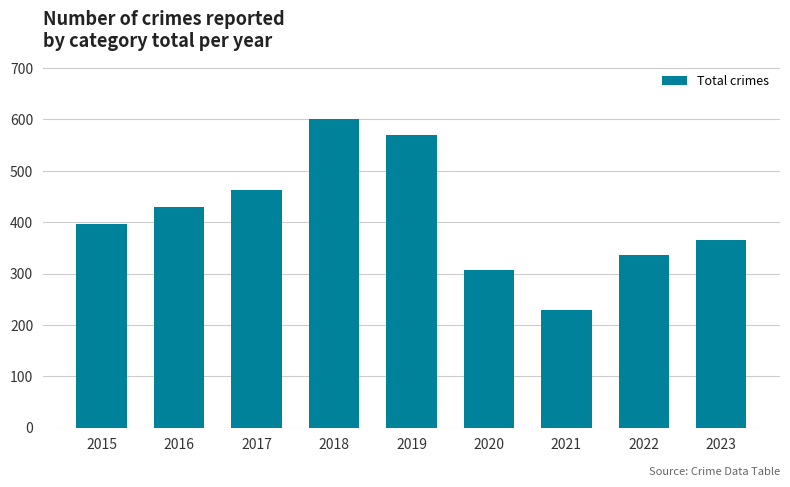

Is it true that the value at 2019 is 569?

True